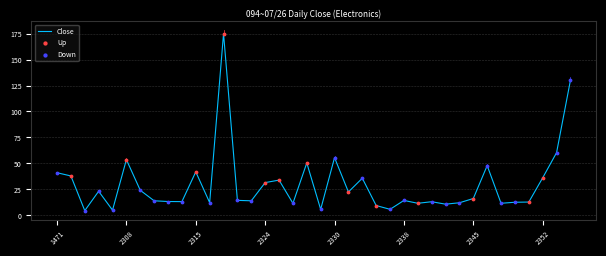

What is the smallest value displayed?

4.7